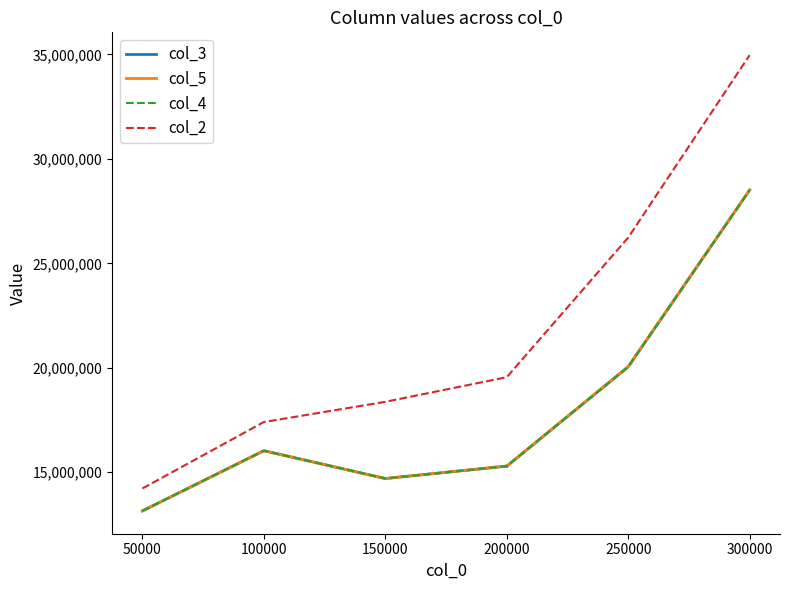

Reading left to right, transcribe all the data shown in this chart.

col_3: 13148979	16031186	14700816	15290666	15281633	15290119	15292931	15286731	20044751	28504570
col_5: 13148979	16031186	14697467	15302432	15295597	15290247	15289945	15292931	20059668	28510156
col_4: 13148979	16031186	14704071	15292931	15292931	15292931	15292931	15292931	20045994	28504719
col_2: 14223368	17404257	18370639	19549727	19549727	19549727	19549727	19549727	26230927	34964903